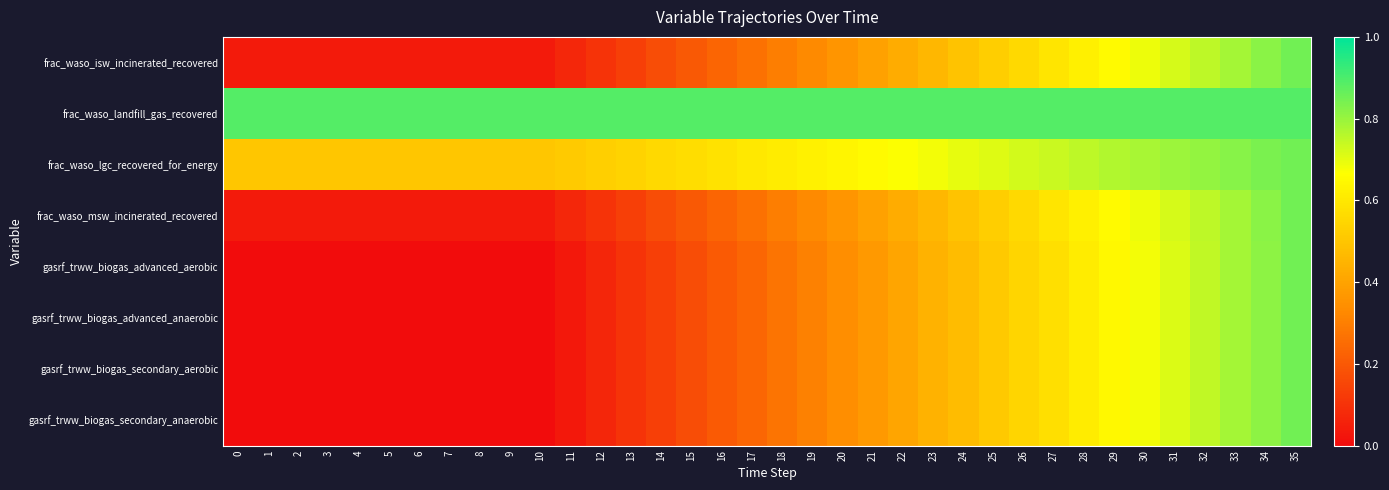

At which category is the sum across all series the highest?

35